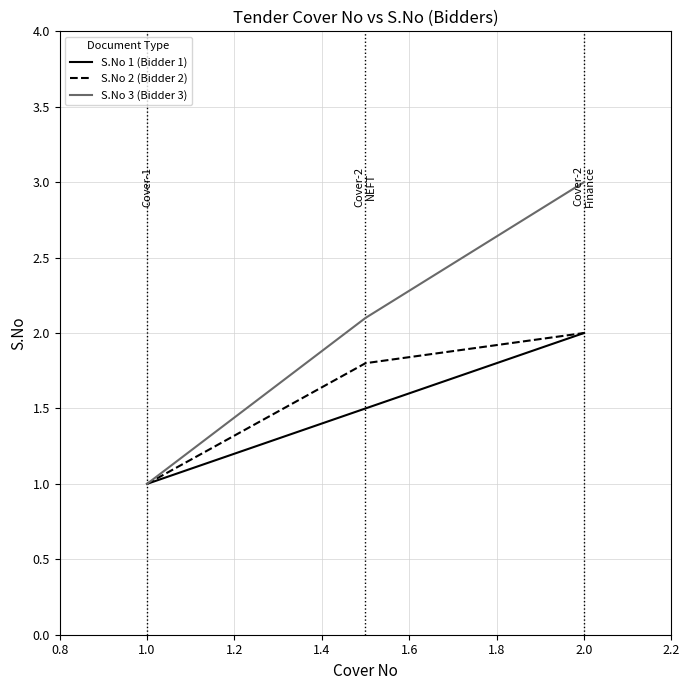

What are all the series names shown in the legend?

S.No 1 (Bidder 1), S.No 2 (Bidder 2), S.No 3 (Bidder 3)